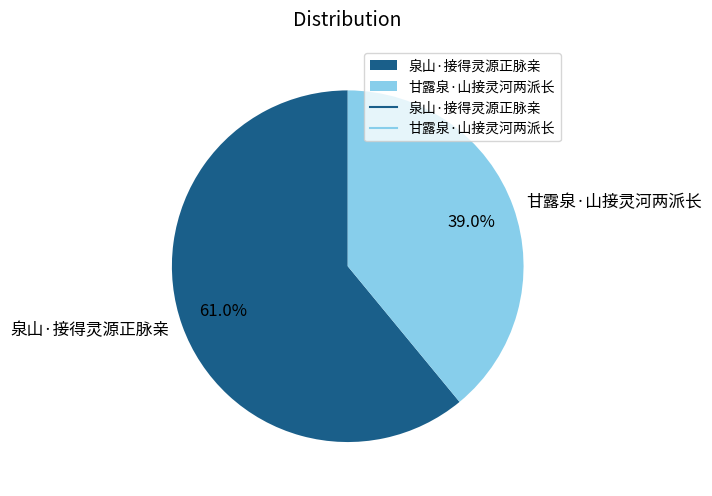

Which has a higher value, 泉山·接得灵源正脉亲 or 甘露泉·山接灵河两派长?

泉山·接得灵源正脉亲